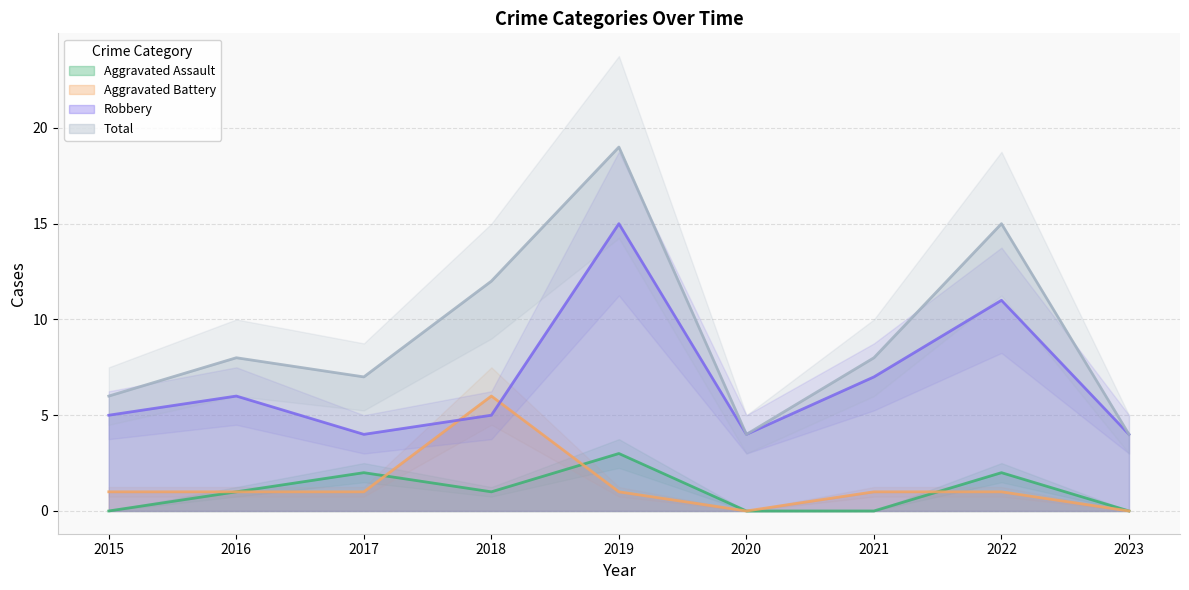

What is the total value across all series at 2019?

38